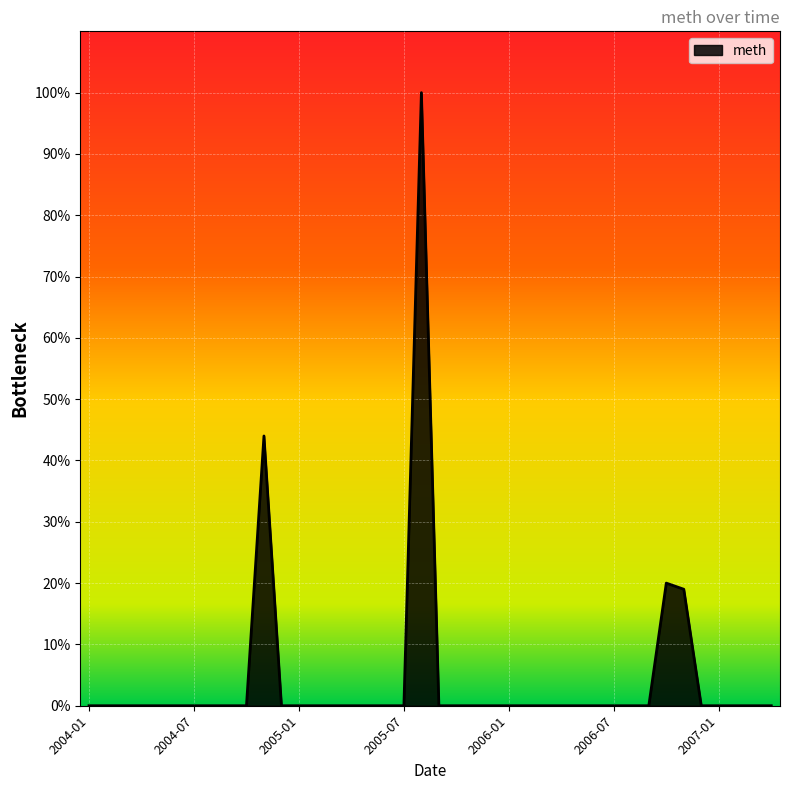

What is the difference between the maximum and minimum values?

100